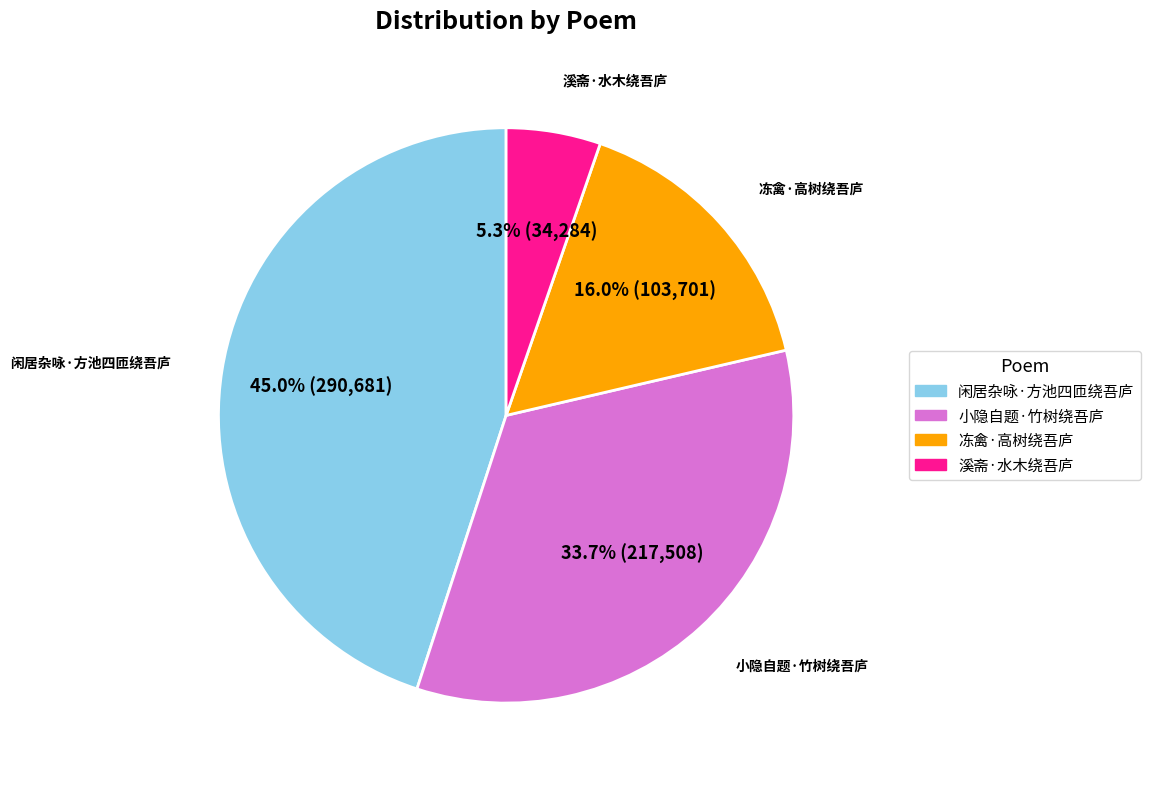

Combined, what portion of the pie is 闲居杂咏·方池四匝绕吾庐 and 冻禽·高树绕吾庐?

61.0%